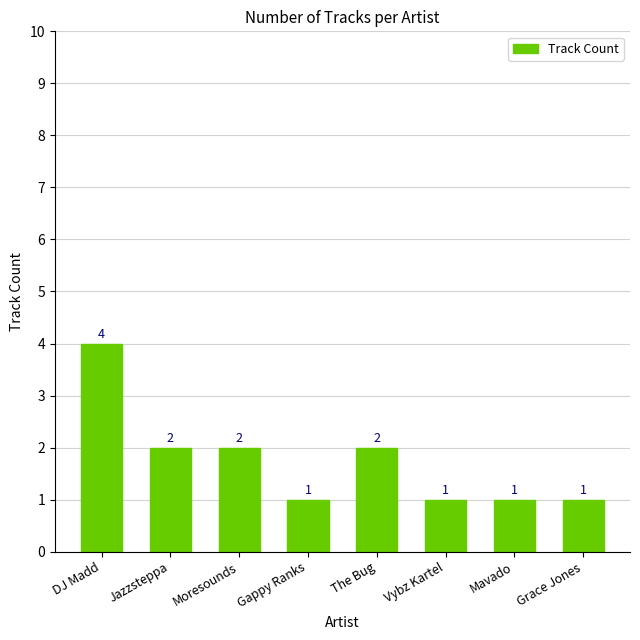

At which label does the data first exceed 2?

DJ Madd